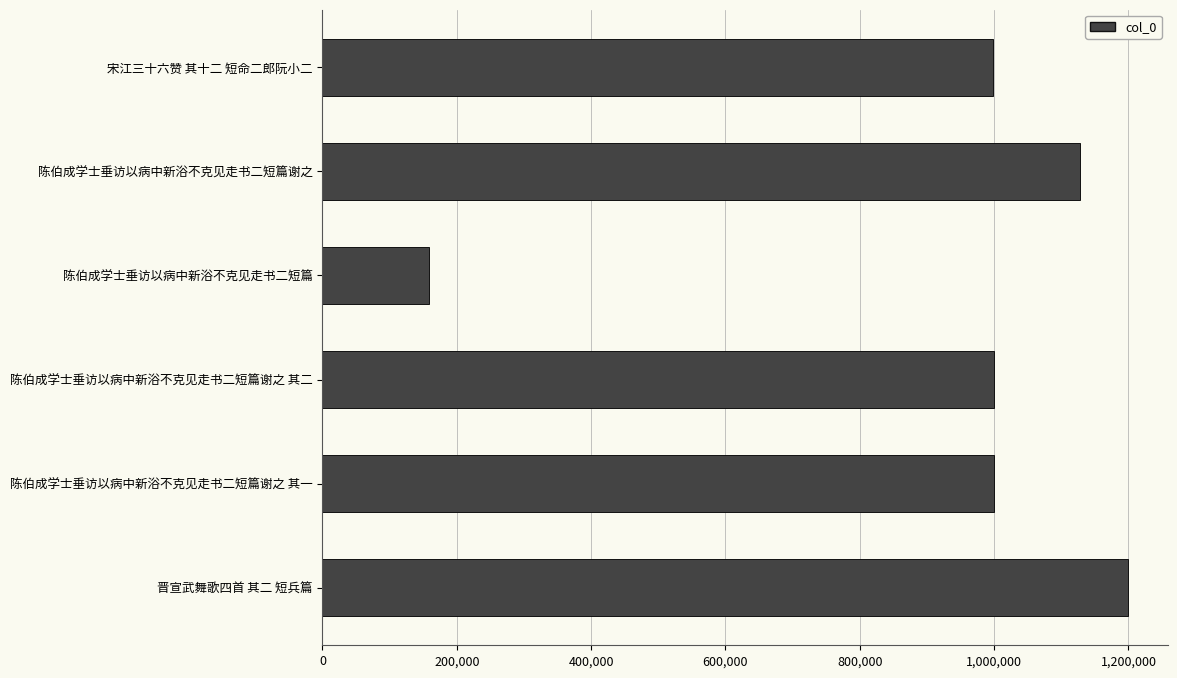

How many bars are there in total?

6